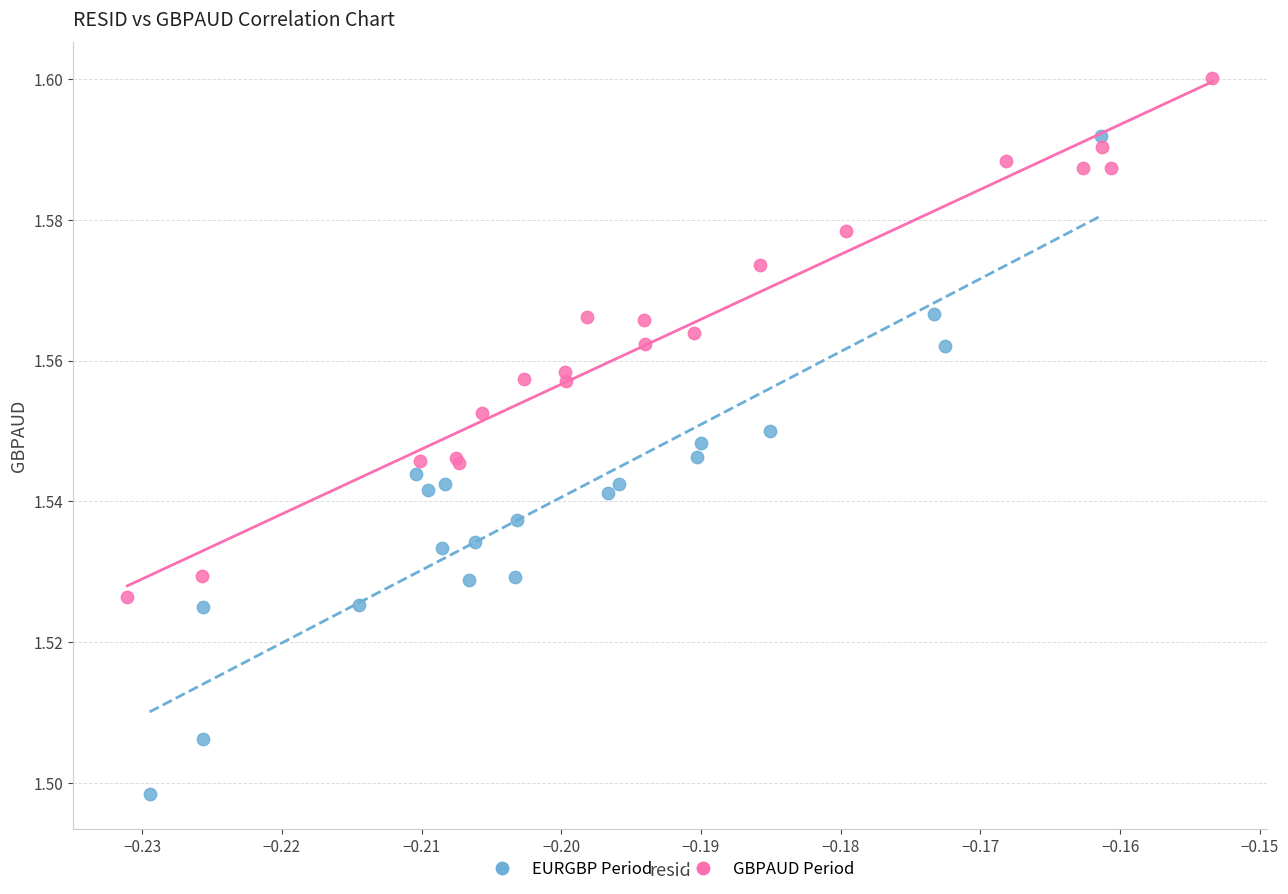

Which series has the widest spread of Y values?

EURGBP Period